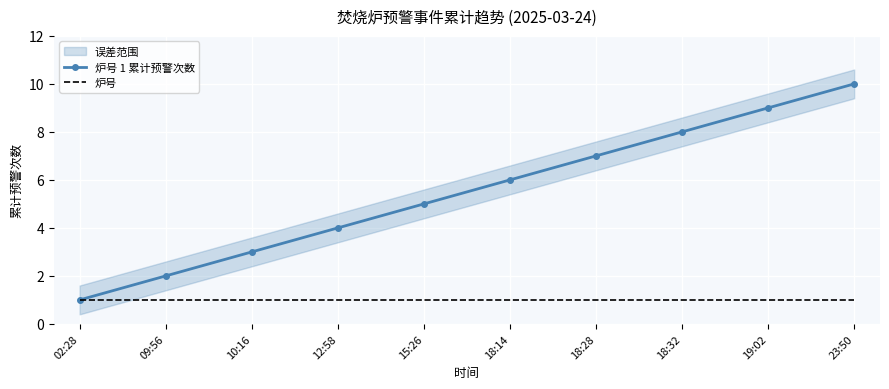

Is the value of 炉号 at 19:02 greater than the value of 炉号 1 累计预警次数 at 12:58?

No